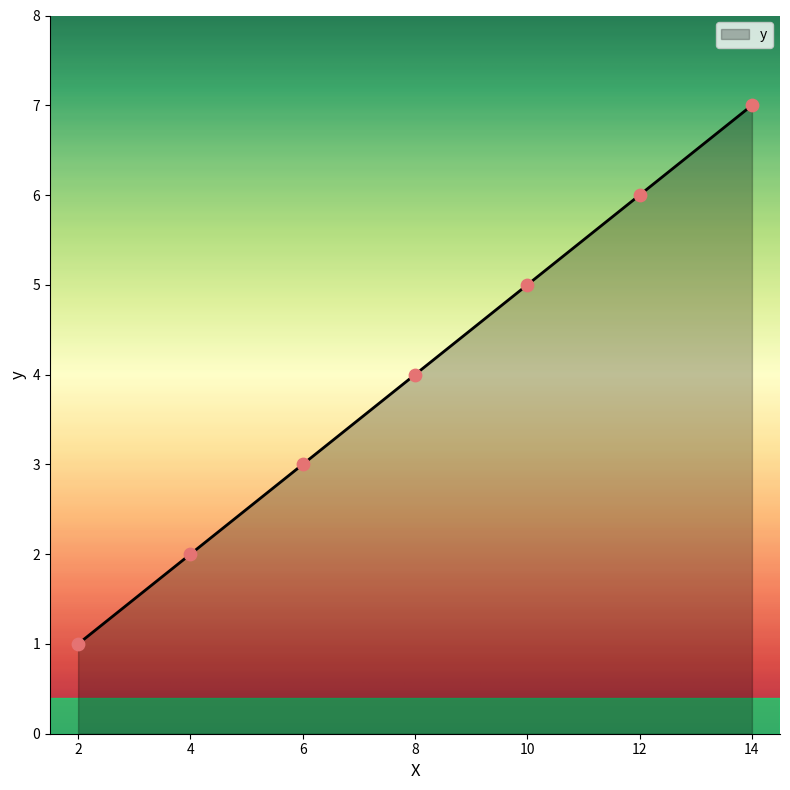

Between 4 and 6, which is larger?

6